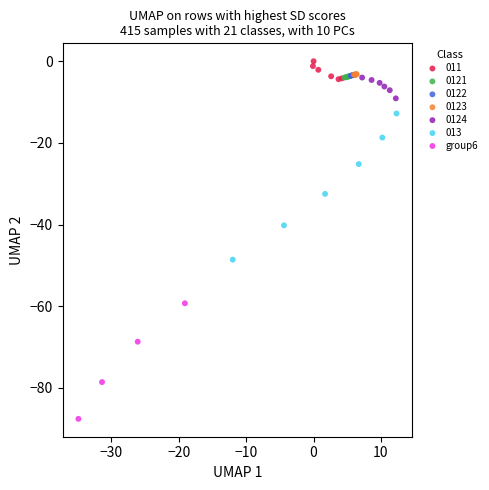

Which series has the largest Y range (max minus min)?

013